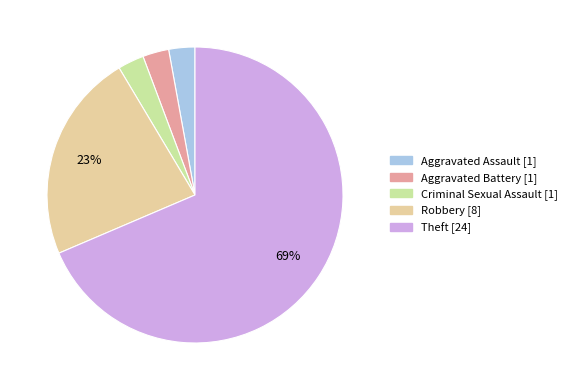

Is the sum of Robbery and Aggravated Assault greater than half?

No